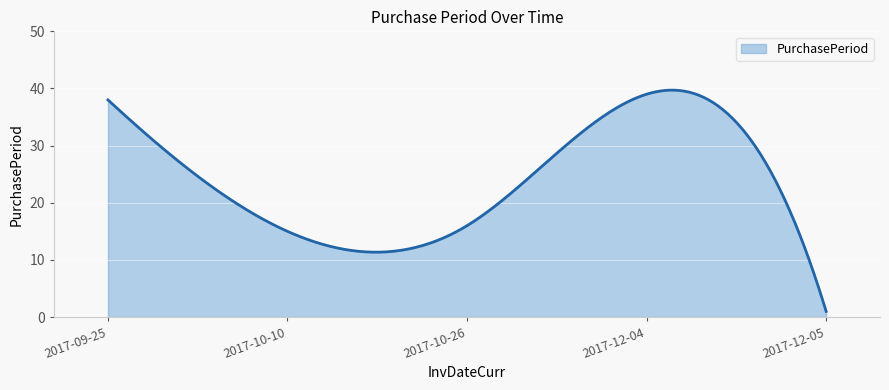

What is the difference between the maximum and minimum values?

38.7